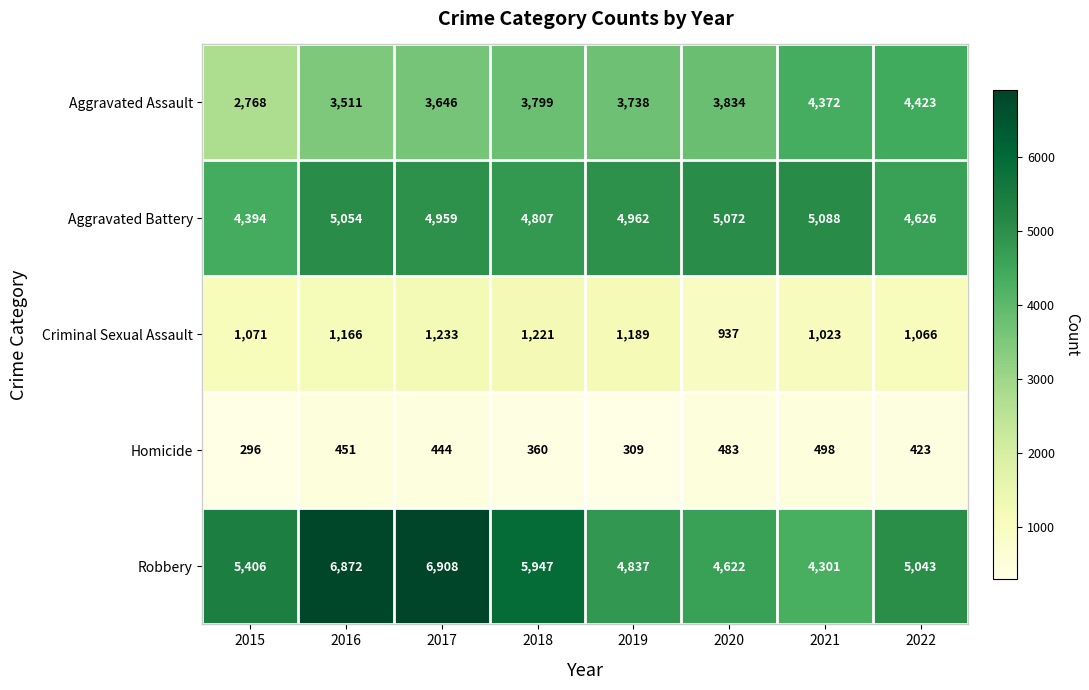

What is the difference between the maximum and minimum values in the Aggravated Assault series?

1655